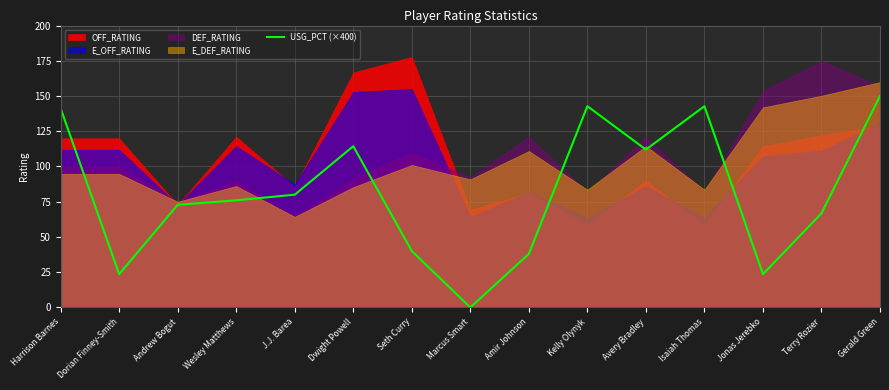

List the labels in order of value, smallest first.

Marcus Smart, Dorian Finney-Smith, Jonas Jerebko, Amir Johnson, Seth Curry, Terry Rozier, Andrew Bogut, Wesley Matthews, J.J. Barea, Avery Bradley, Dwight Powell, Harrison Barnes, Kelly Olynyk, Isaiah Thomas, Gerald Green